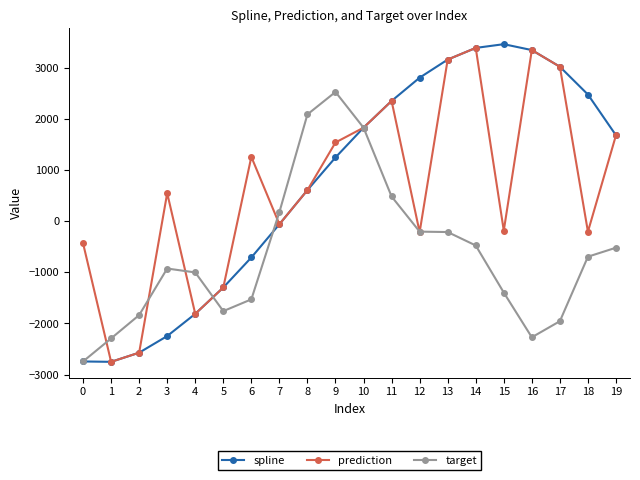

Between 0 and 13, which series saw the biggest shift?

spline